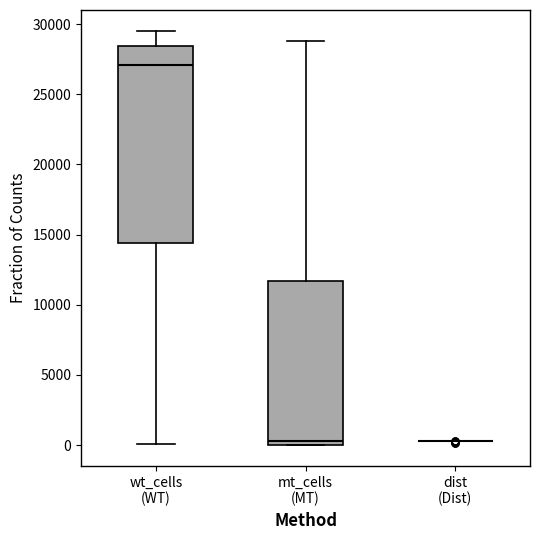

Where is the lower edge of the box for mt_cells (MT) on the y-axis? The values are not printed on the chart, so give them approximately, as read against the axis.

0